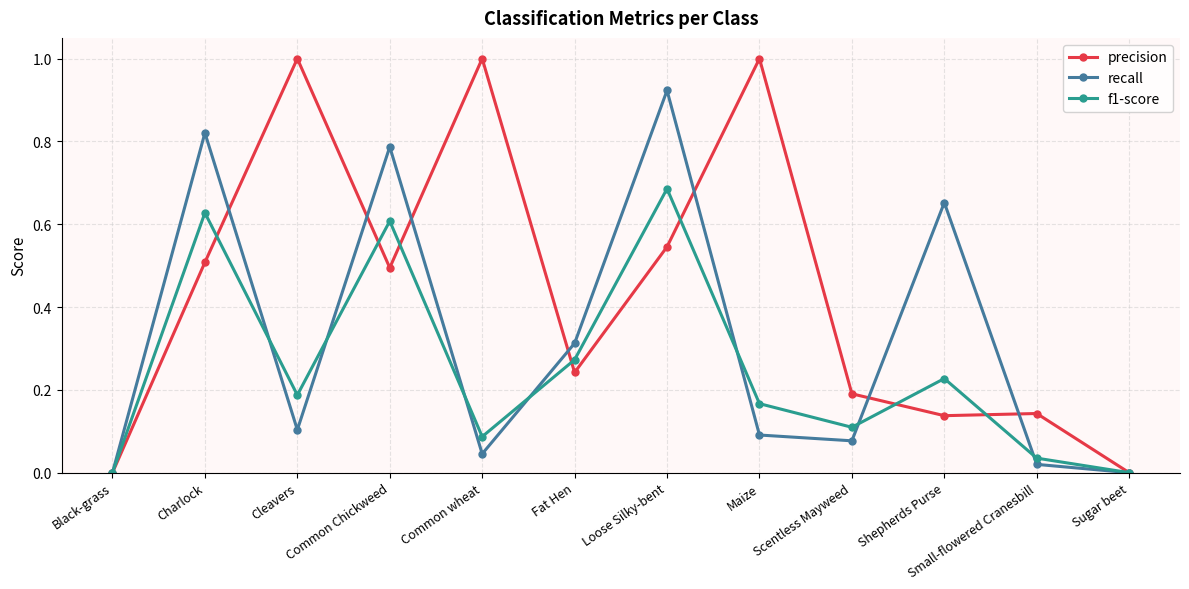

At which category is the sum across all series the highest?

Loose Silky-bent